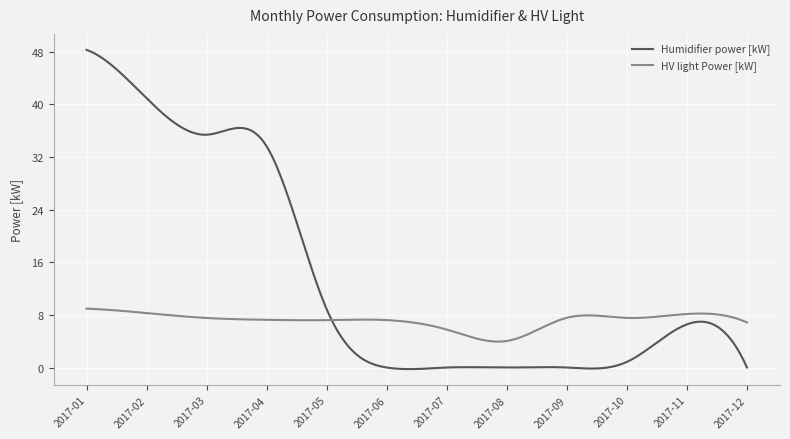

Which series has the widest spread of values?

Humidifier power [kW]